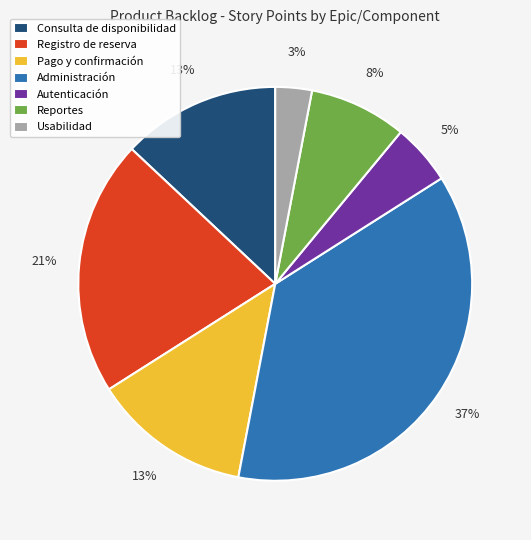

True or false: Pago y confirmación accounts for 23% of the total.

False